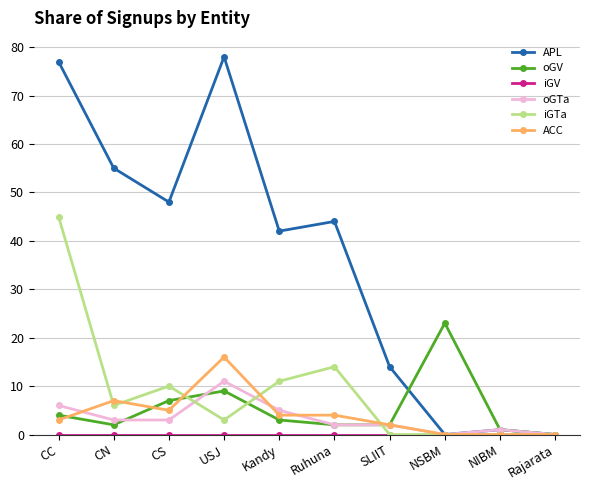

What is the maximum value shown in the chart?

78